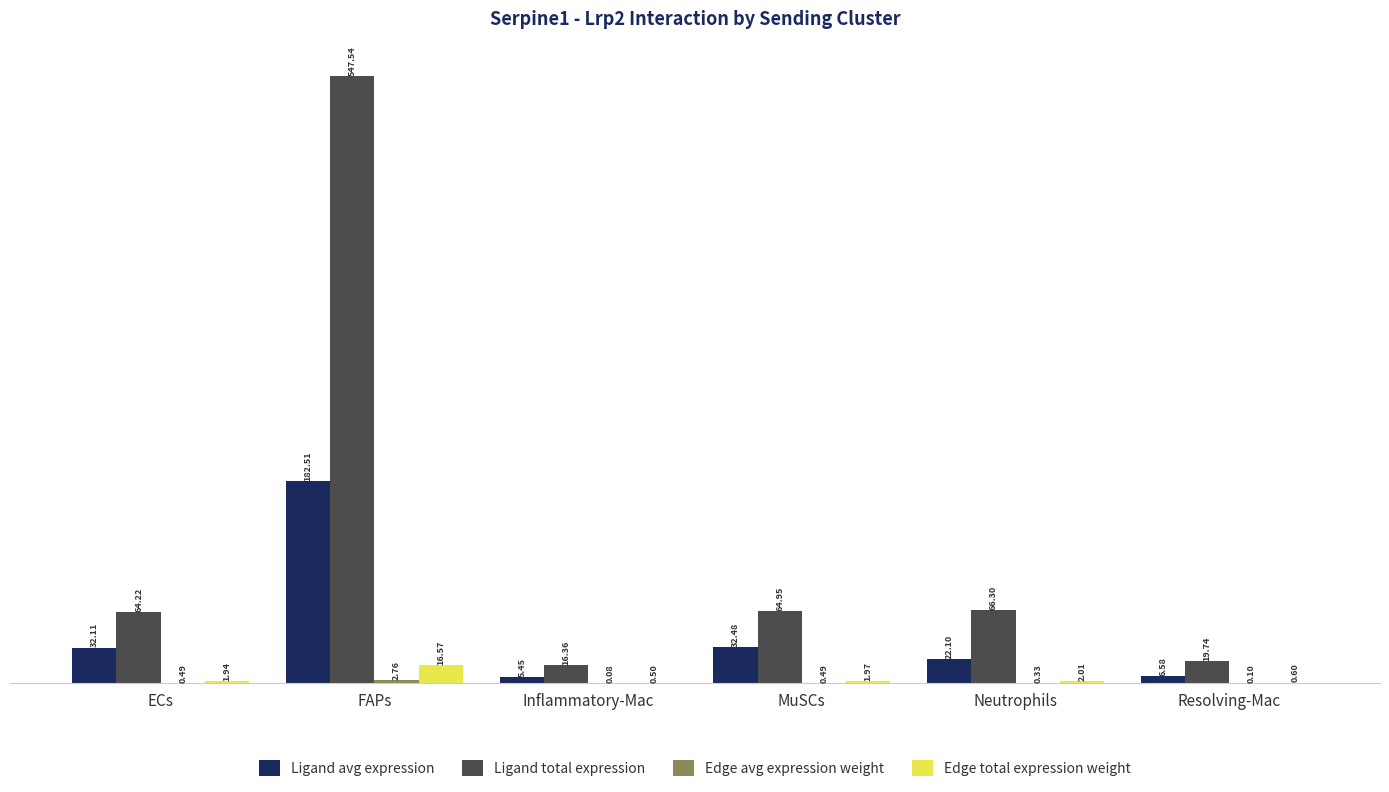

Which category has the highest value in the Ligand avg expression series?

FAPs